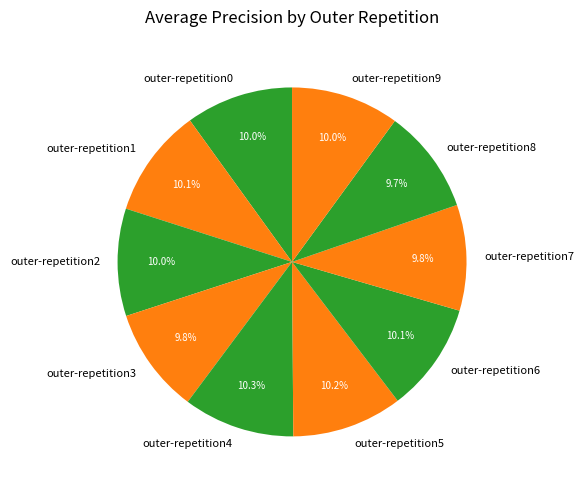

Does outer-repetition1 account for over 50% of the chart?

No